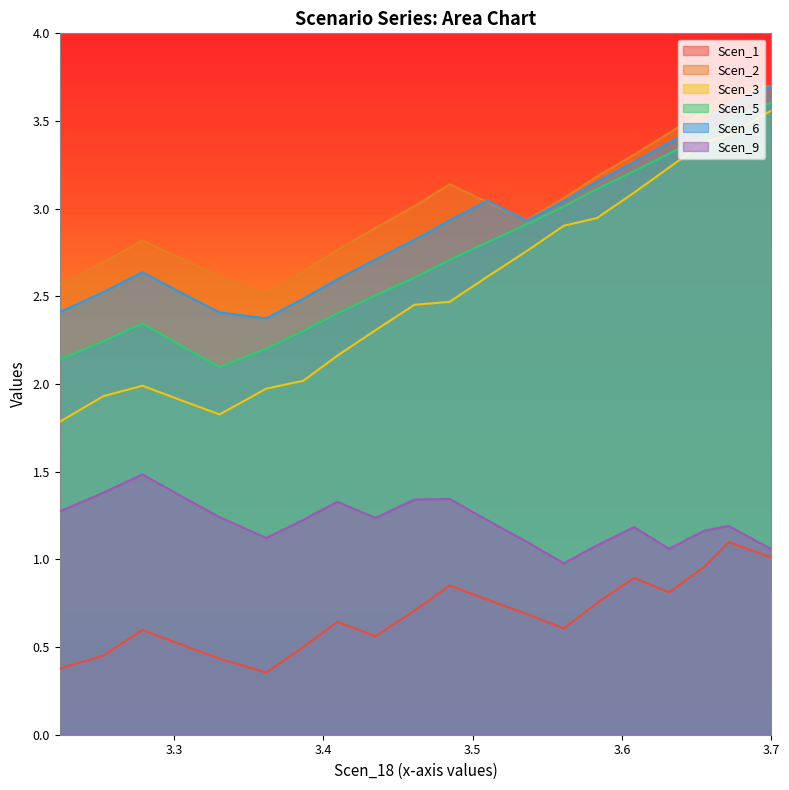

At 1, list the series in order from smallest to largest.

Scen_1, Scen_9, Scen_3, Scen_5, Scen_6, Scen_2